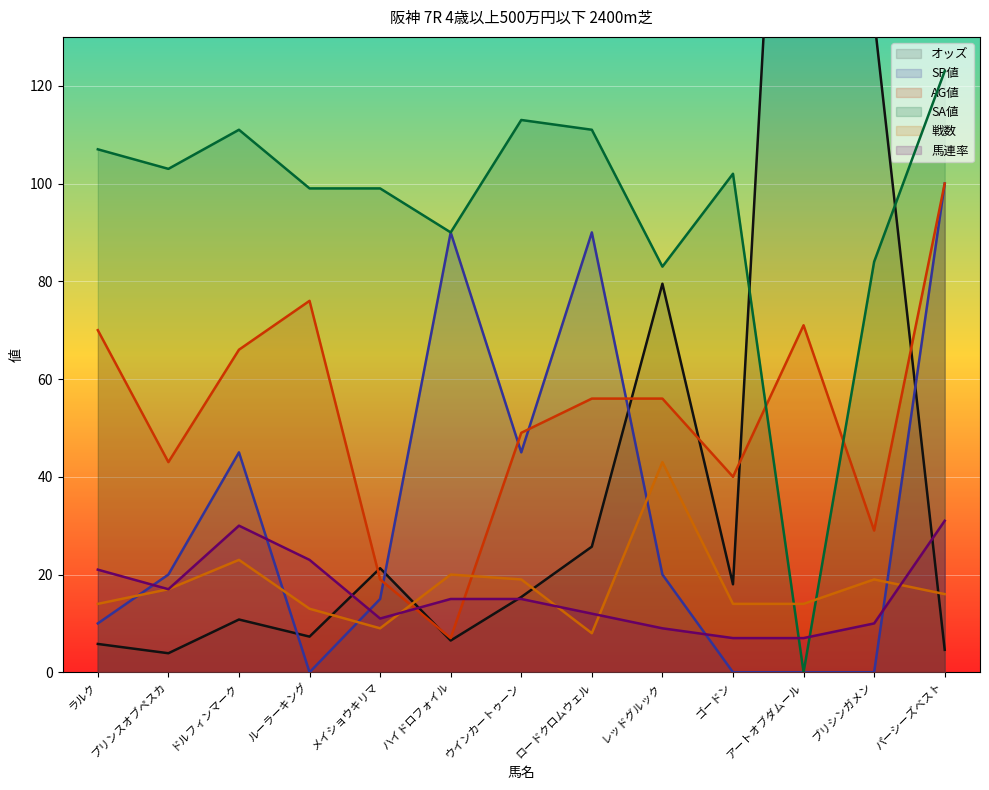

Reading left to right, transcribe all the data shown in this chart.

オッズ: 5.8	3.9	10.8	7.3	21.3	6.5	15.4	25.7	79.5	18.0	276.9	133.8	4.6
SP値: 10.0	20.0	45.0	0.0	15.0	90.0	45.0	90.0	20.0	0.0	0.0	0.0	100.0
AG値: 70.0	43.0	66.0	76.0	19.0	7.0	49.0	56.0	56.0	40.0	71.0	29.0	100.0
SA値: 107.0	103.0	111.0	99.0	99.0	90.0	113.0	111.0	83.0	102.0	0.0	84.0	123.0
戦数: 14.0	17.0	23.0	13.0	9.0	20.0	19.0	8.0	43.0	14.0	14.0	19.0	16.0
馬連率: 21.0	17.0	30.0	23.0	11.0	15.0	15.0	12.0	9.0	7.0	7.0	10.0	31.0